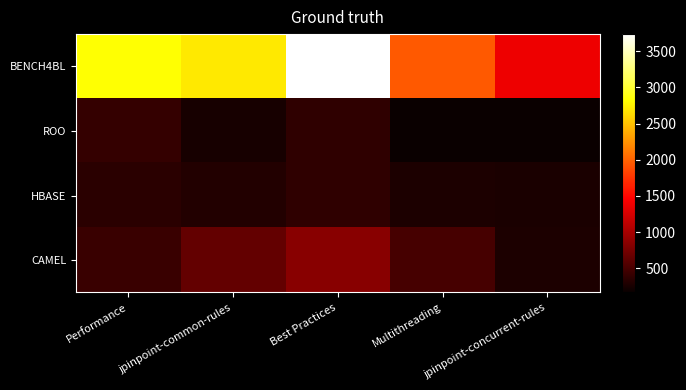

What is the greatest value displayed?

3738